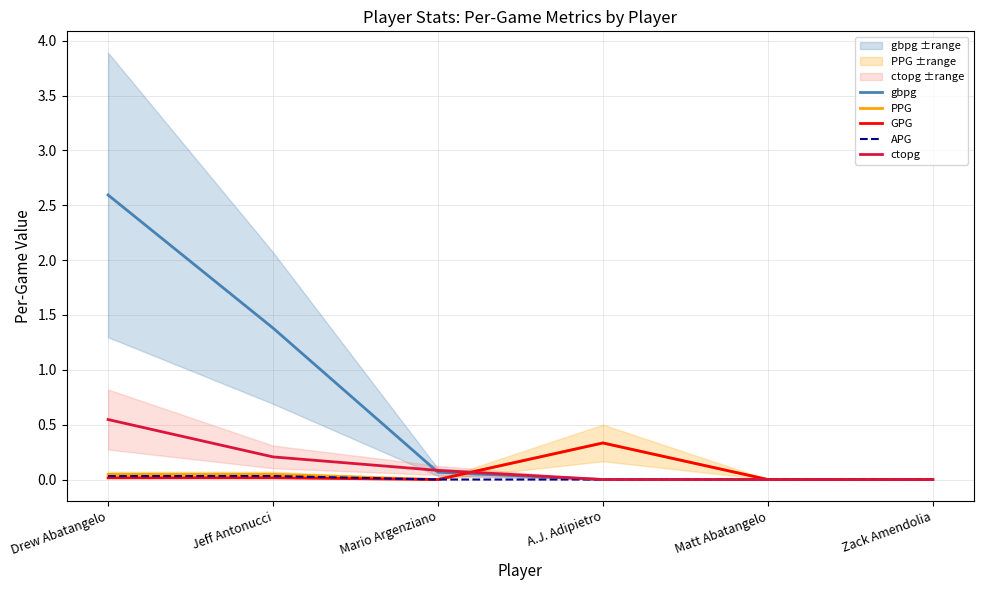

List the labels in order of APG value, largest first.

Jeff Antonucci, Drew Abatangelo, Mario Argenziano, A.J. Adipietro, Matt Abatangelo, Zack Amendolia